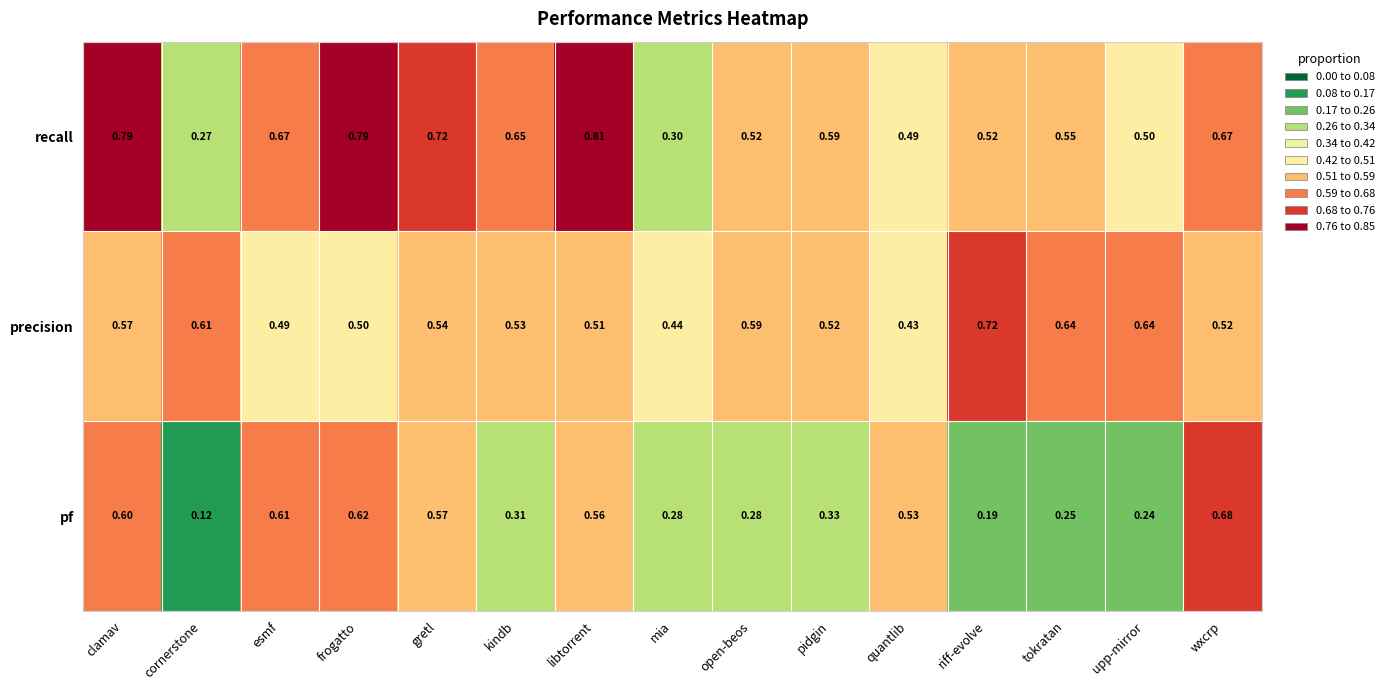

Which label corresponds to the smallest value in the chart?

cornerstone